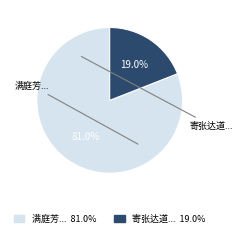

Which slice is the largest?

满庭芳 傍有何山亦佳闰六月初七夜戏为天孙赋此